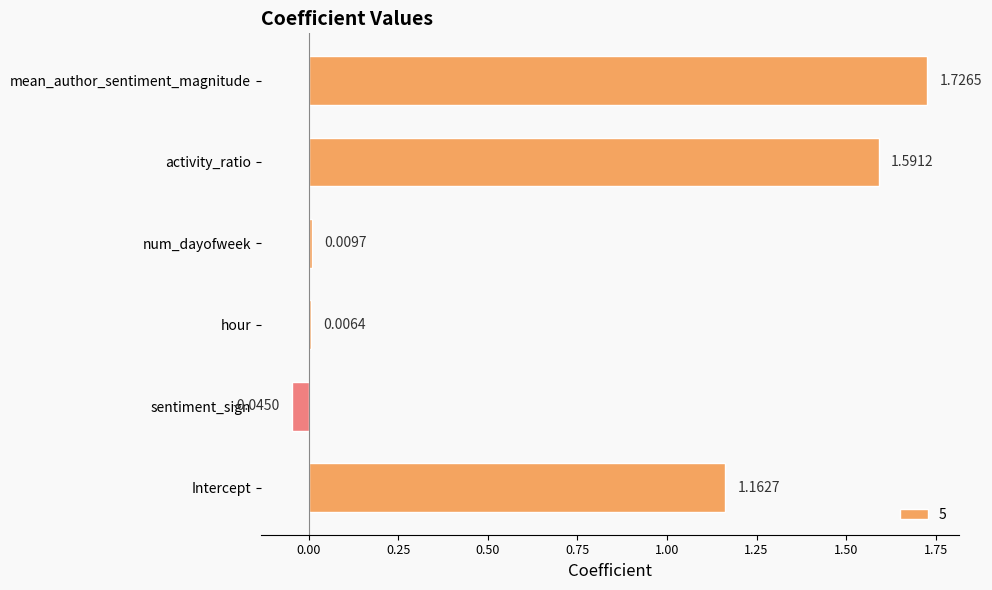

Where is the data nearest to the value 0?

hour